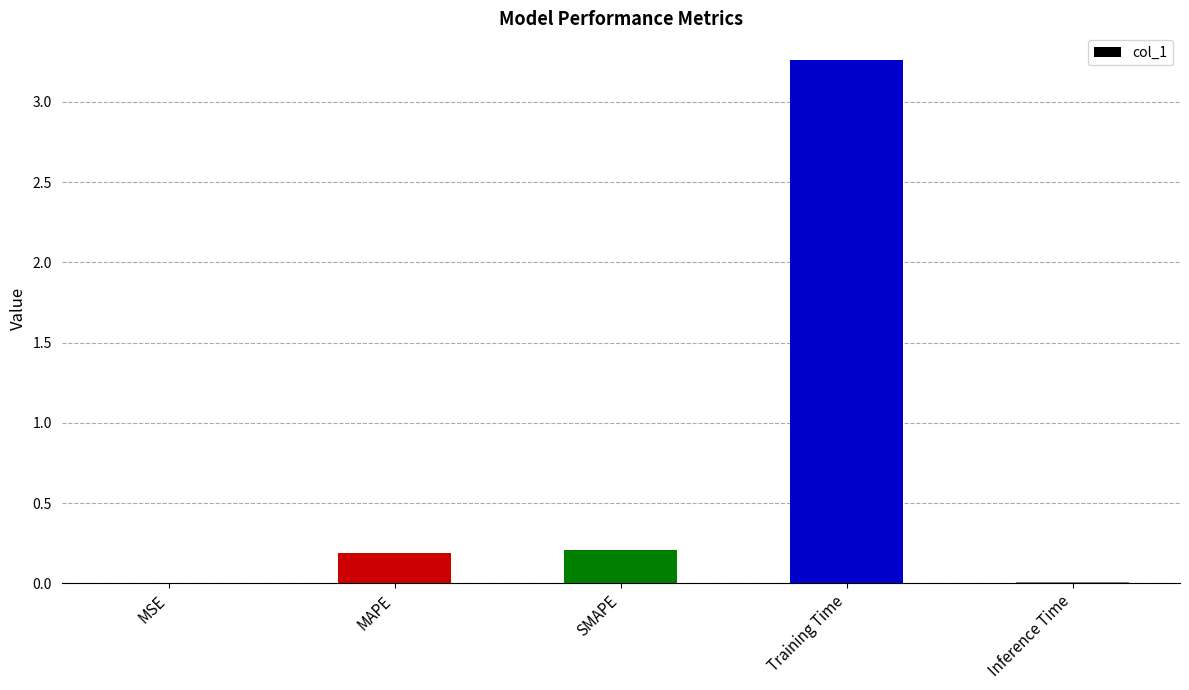

What is the change in value from SMAPE to Training Time?

+3.1